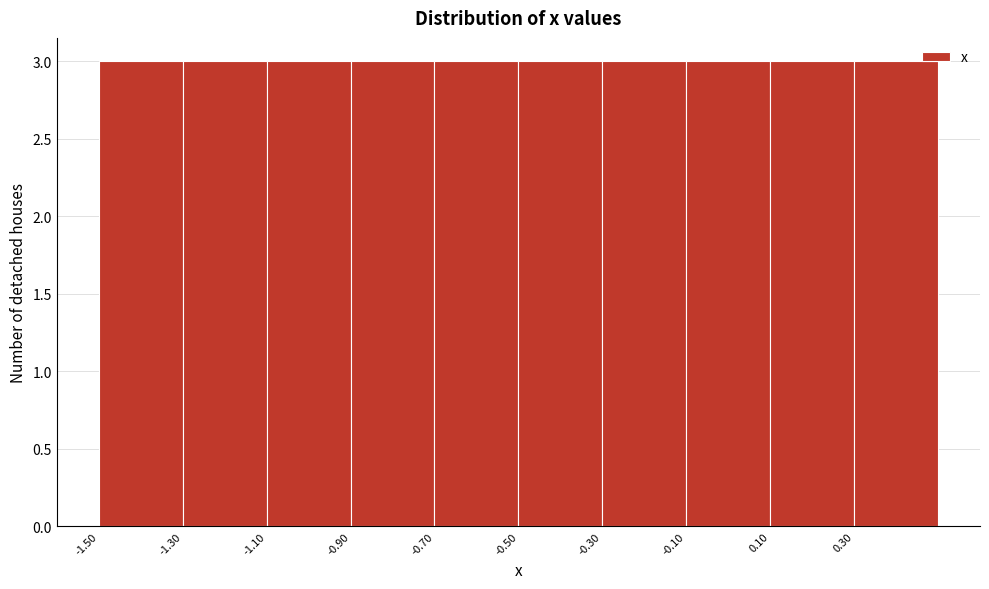

Reading left to right, transcribe this chart: for each bar, give the range it covers on the x-axis and its height. The values are not printed on the chart, so give them approximately, as read against the axis.

-1.5 to -1.3: 3
-1.3 to -1.1: 3
-1.1 to -0.9: 3
-0.9 to -0.7: 3
-0.7 to -0.5: 3
-0.5 to -0.3: 3
-0.3 to -0.1: 3
-0.1 to 0.1: 3
0.1 to 0.3: 3
0.3 to 0.5: 3